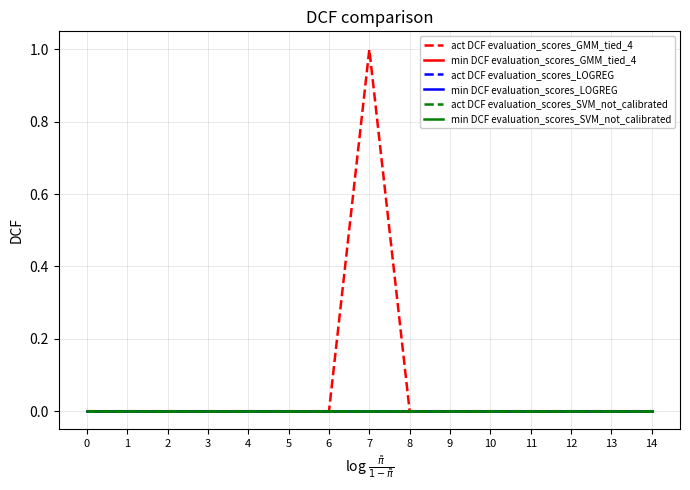

True or false: act DCF evaluation_scores_SVM_not_calibrated has more than 0 interior local peaks.

False